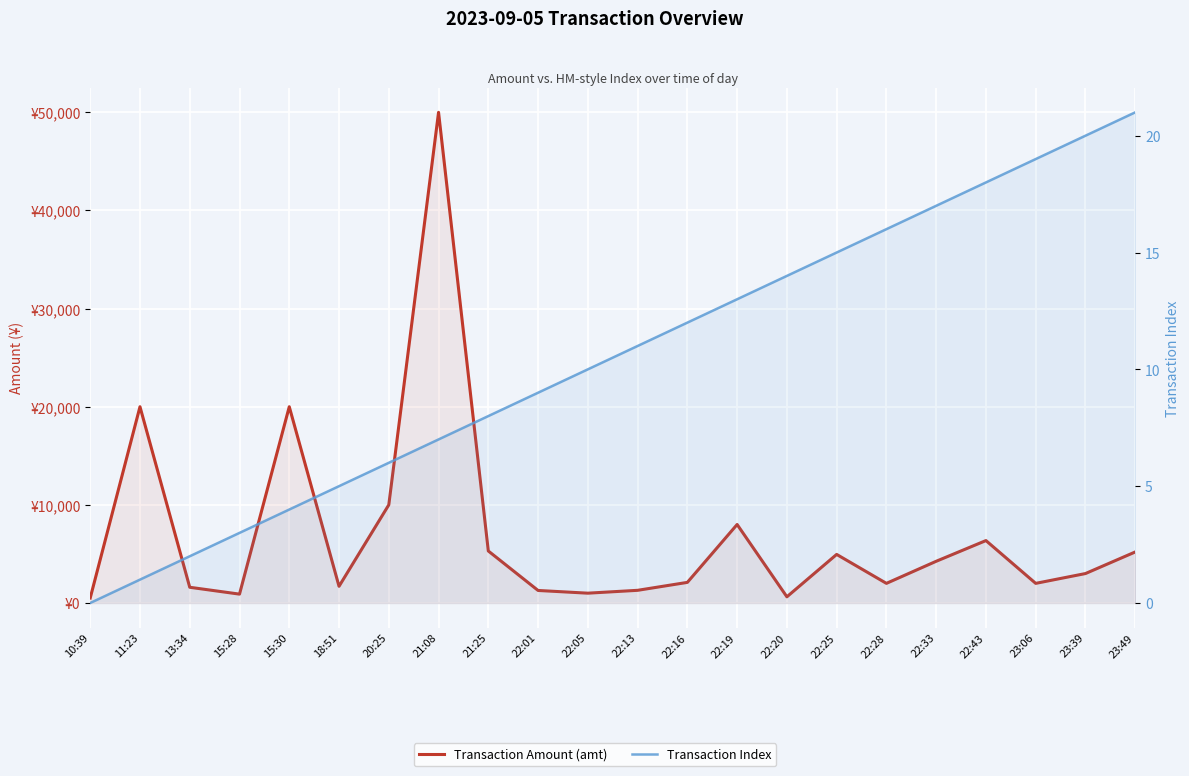

True or false: Transaction Index and Transaction Amount (amt) cross at least once.

False